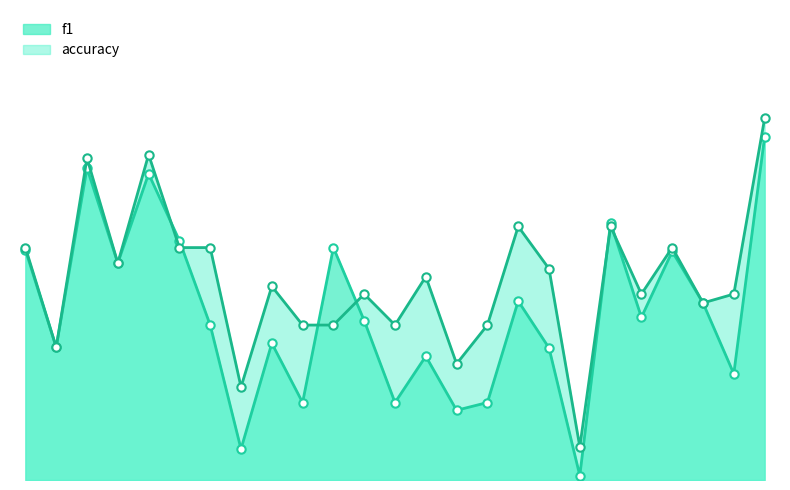

Which series changed the most between 9 and 21?

f1